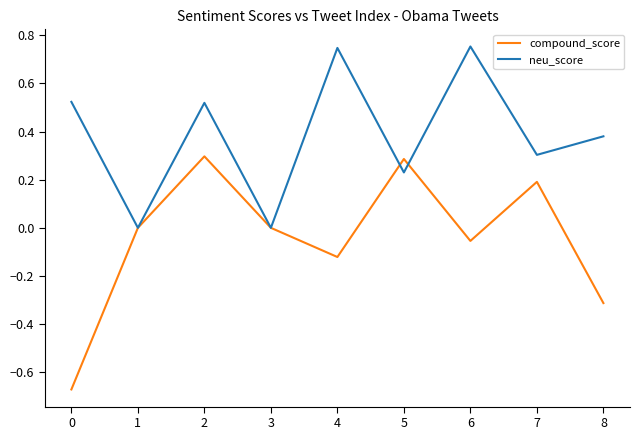

Rank the series by their maximum value, from lowest to highest.

compound_score, neu_score